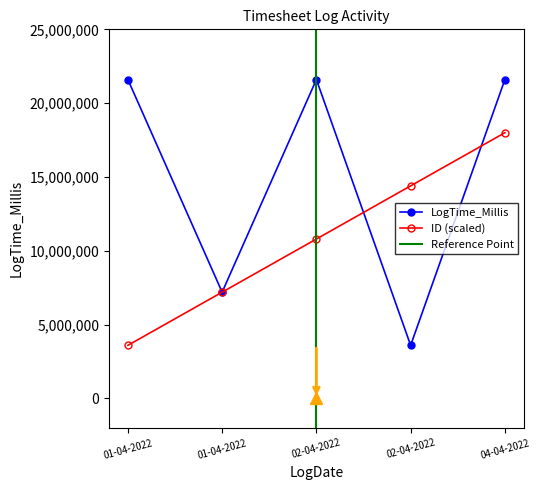

Which category has the highest value in the LogTime_Millis series?

01-04-2022